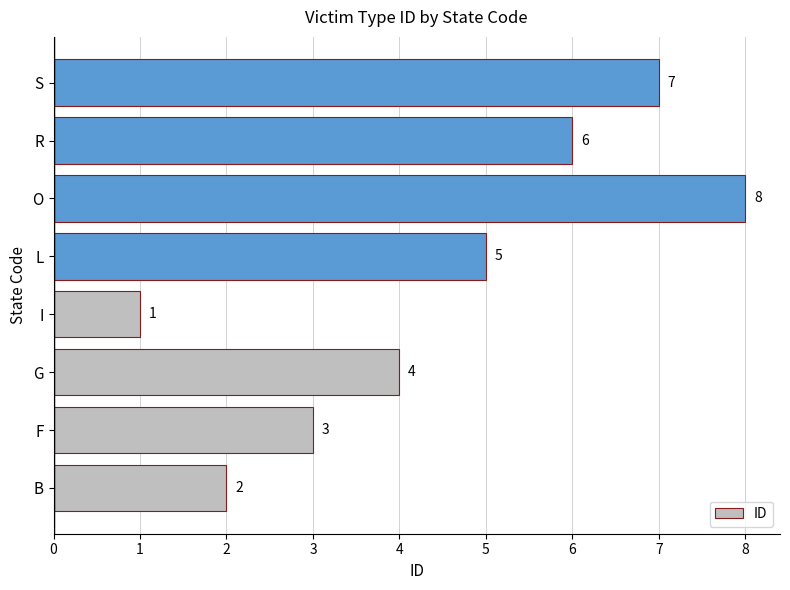

Which has a higher value, I or S?

S